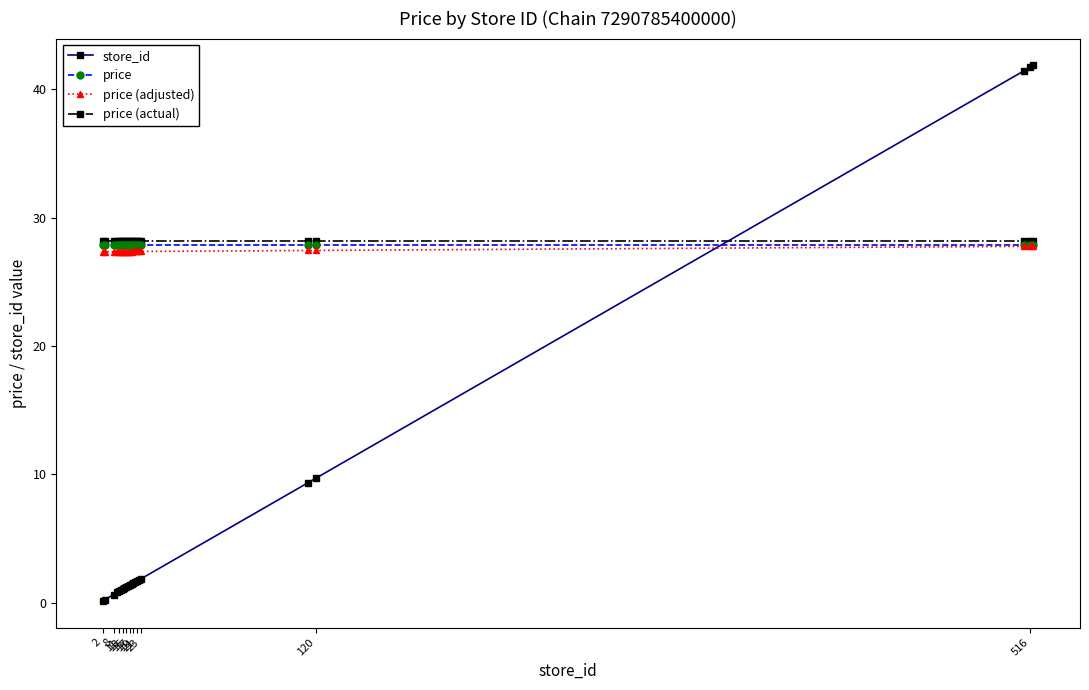

What are all the series names shown in the legend?

store_id, price, price (adjusted), price (actual)